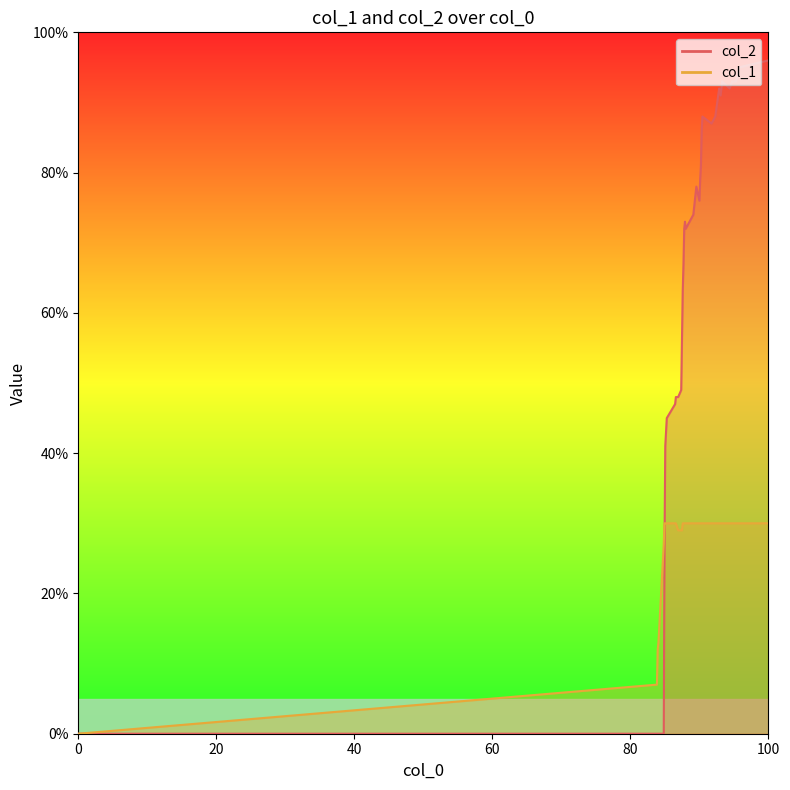

What is the maximum value shown in the chart?

96